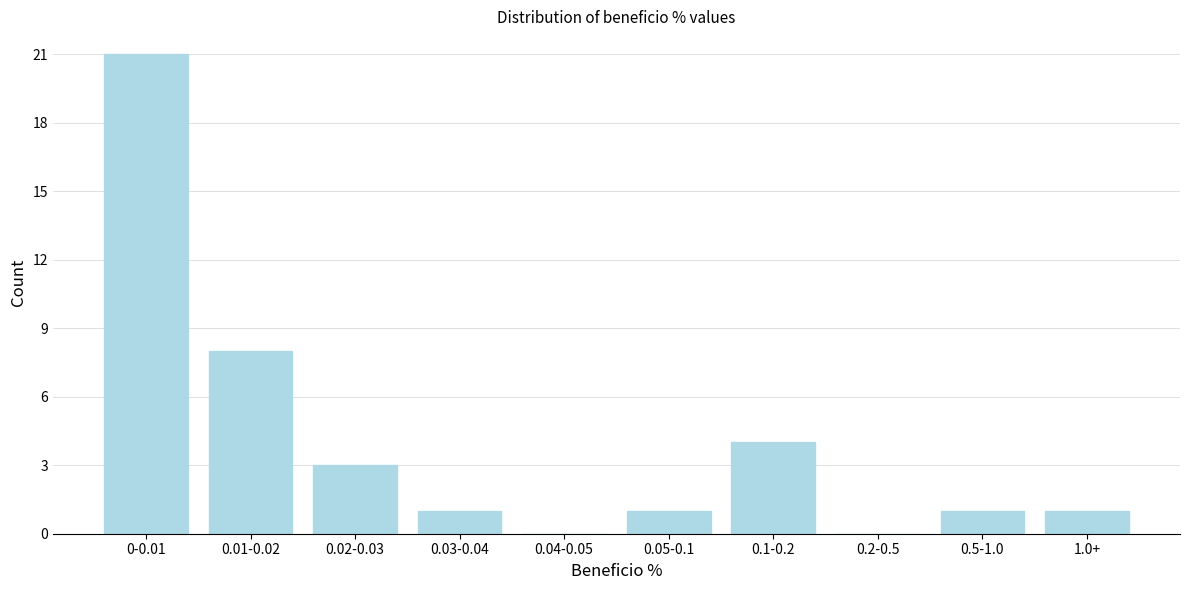

Reading left to right, extract all data points from this chart.

0-0.01=21	0.01-0.02=8	0.02-0.03=3	0.03-0.04=1	0.04-0.05=0	0.05-0.1=1	0.1-0.2=4	0.2-0.5=0	0.5-1.0=1	1.0+=1